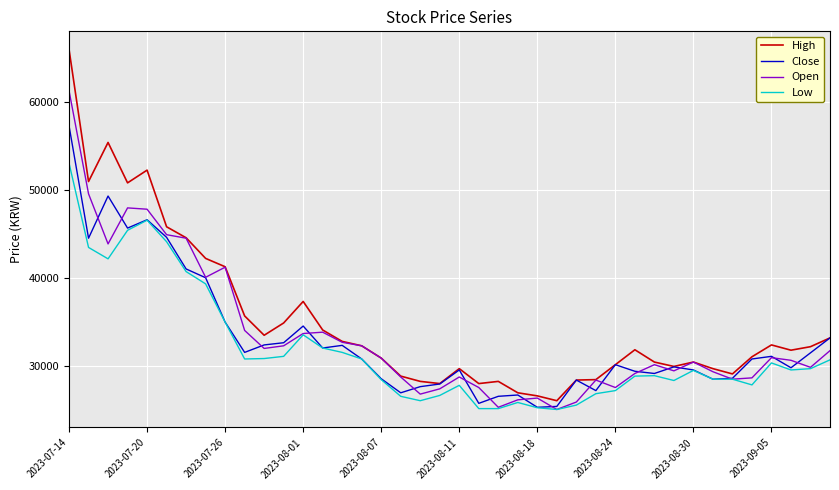

Which series has the widest spread of values?

High